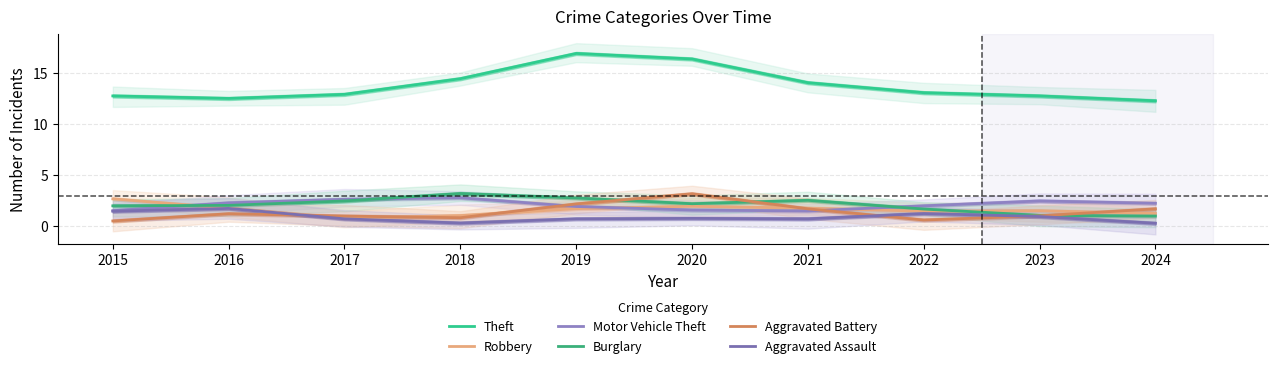

List the labels in order of Aggravated Battery value, smallest first.

2015, 2022, 2018, 2017, 2023, 2016, 2024, 2021, 2019, 2020